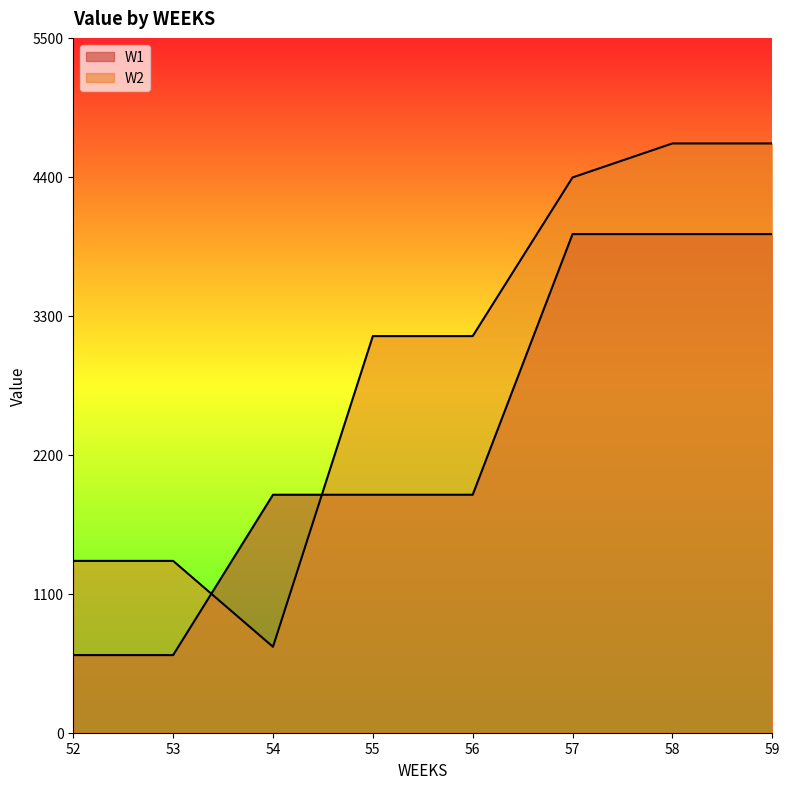

What is the difference between the highest and lowest values at 56?

1255.8